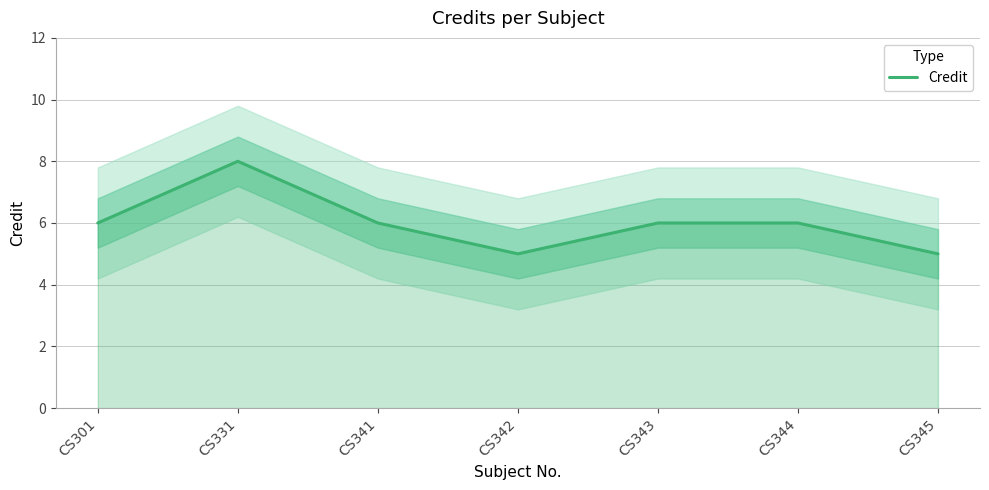

How many interior local valleys (lower than both neighbors) does the data have?

1